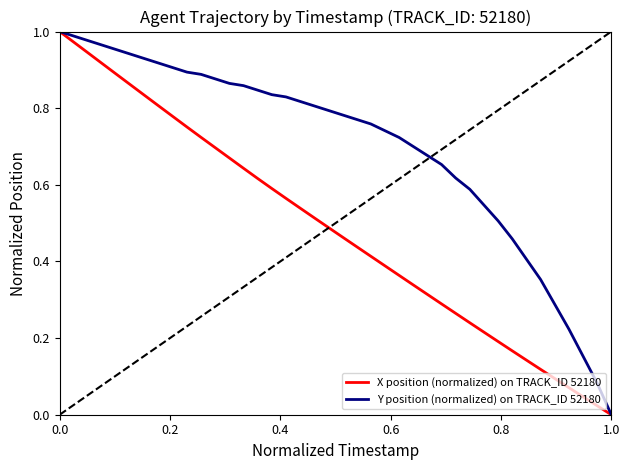

List the series in order of their overall mean, highest first.

Y position (normalized) on TRACK_ID 52180, X position (normalized) on TRACK_ID 52180